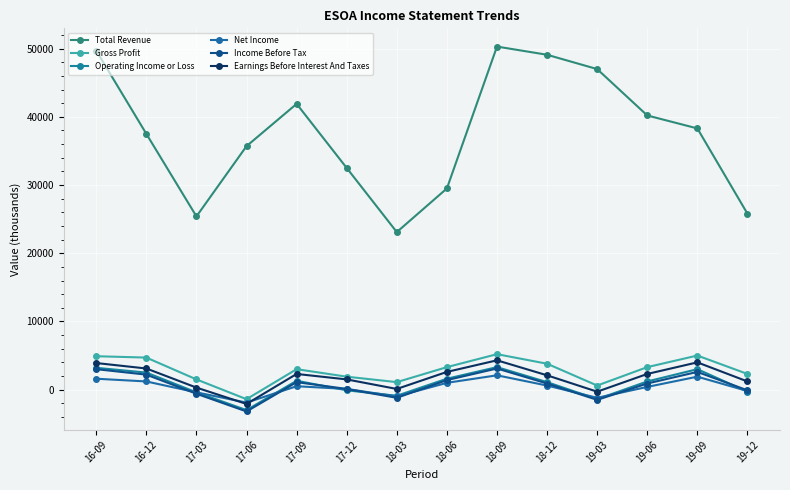

Count the number of categories in the chart.

14